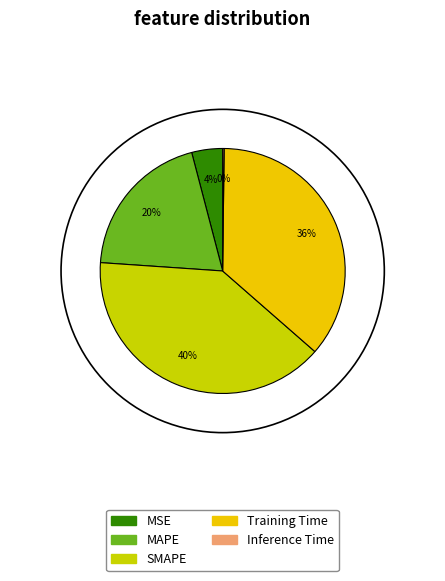

Does any single category account for the majority?

No